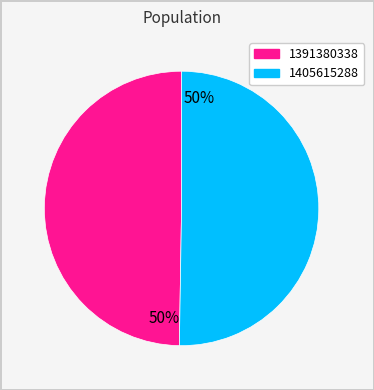

What is the ratio of the value at 1391380338 to the value at 1405615288?

1.0